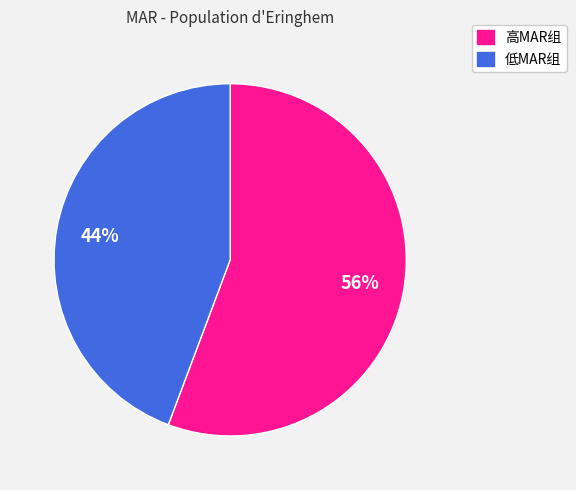

Does any single category account for the majority?

Yes